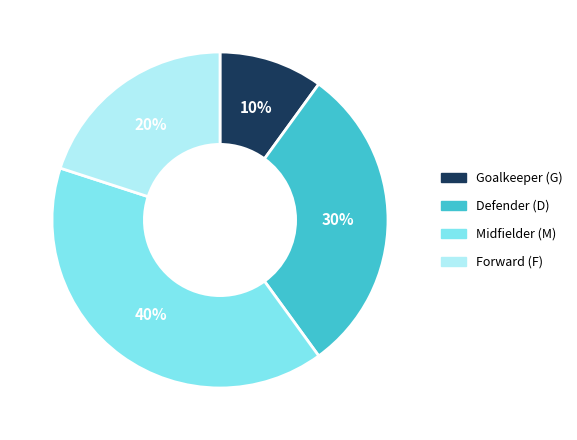

To the nearest percent, what percentage of the pie is Forward (F)?

20%